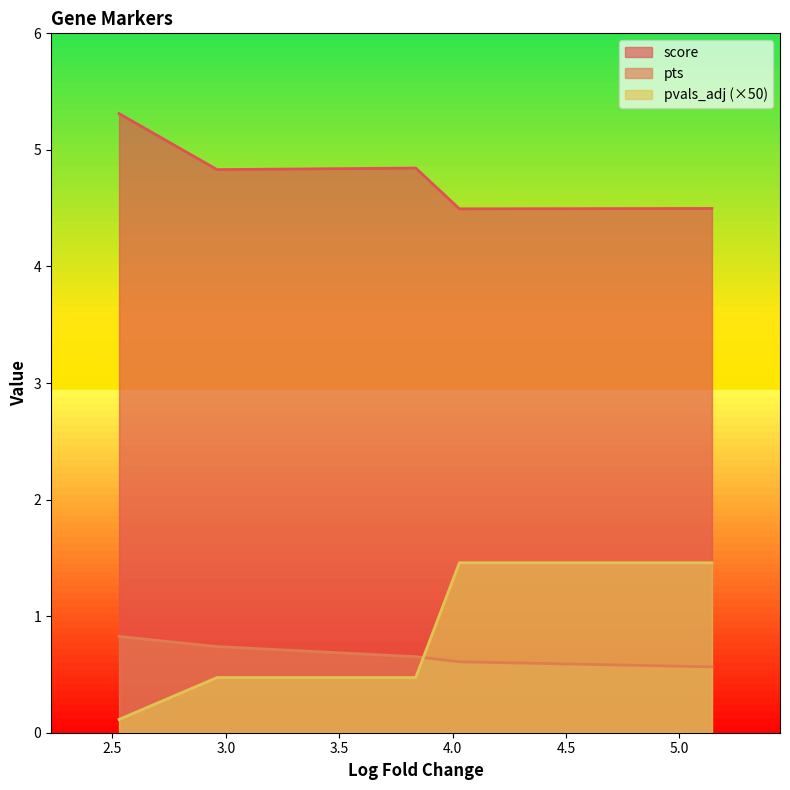

What are all the series names shown in the legend?

score, pts, pvals_adj (×50)